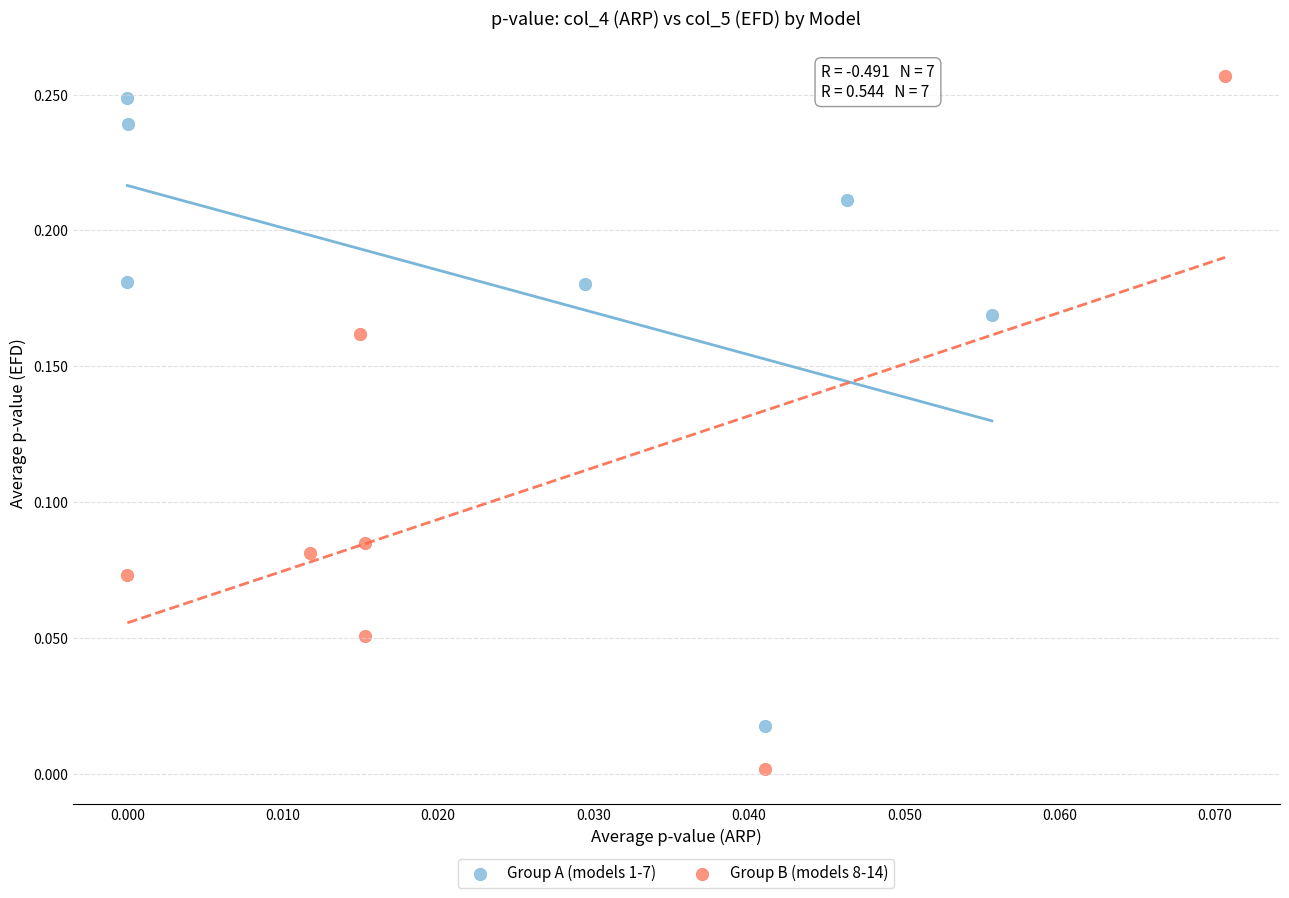

Which series has the largest Y range (max minus min)?

Group B (models 8-14)